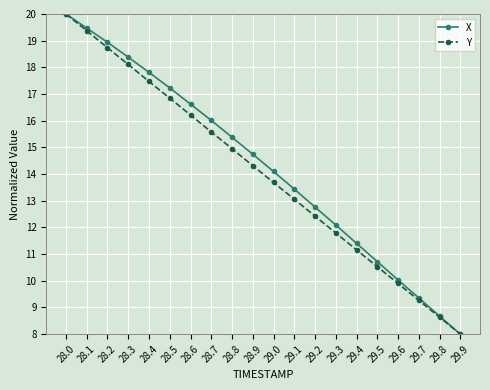

Rank the series by their average value, from lowest to highest.

Y, X